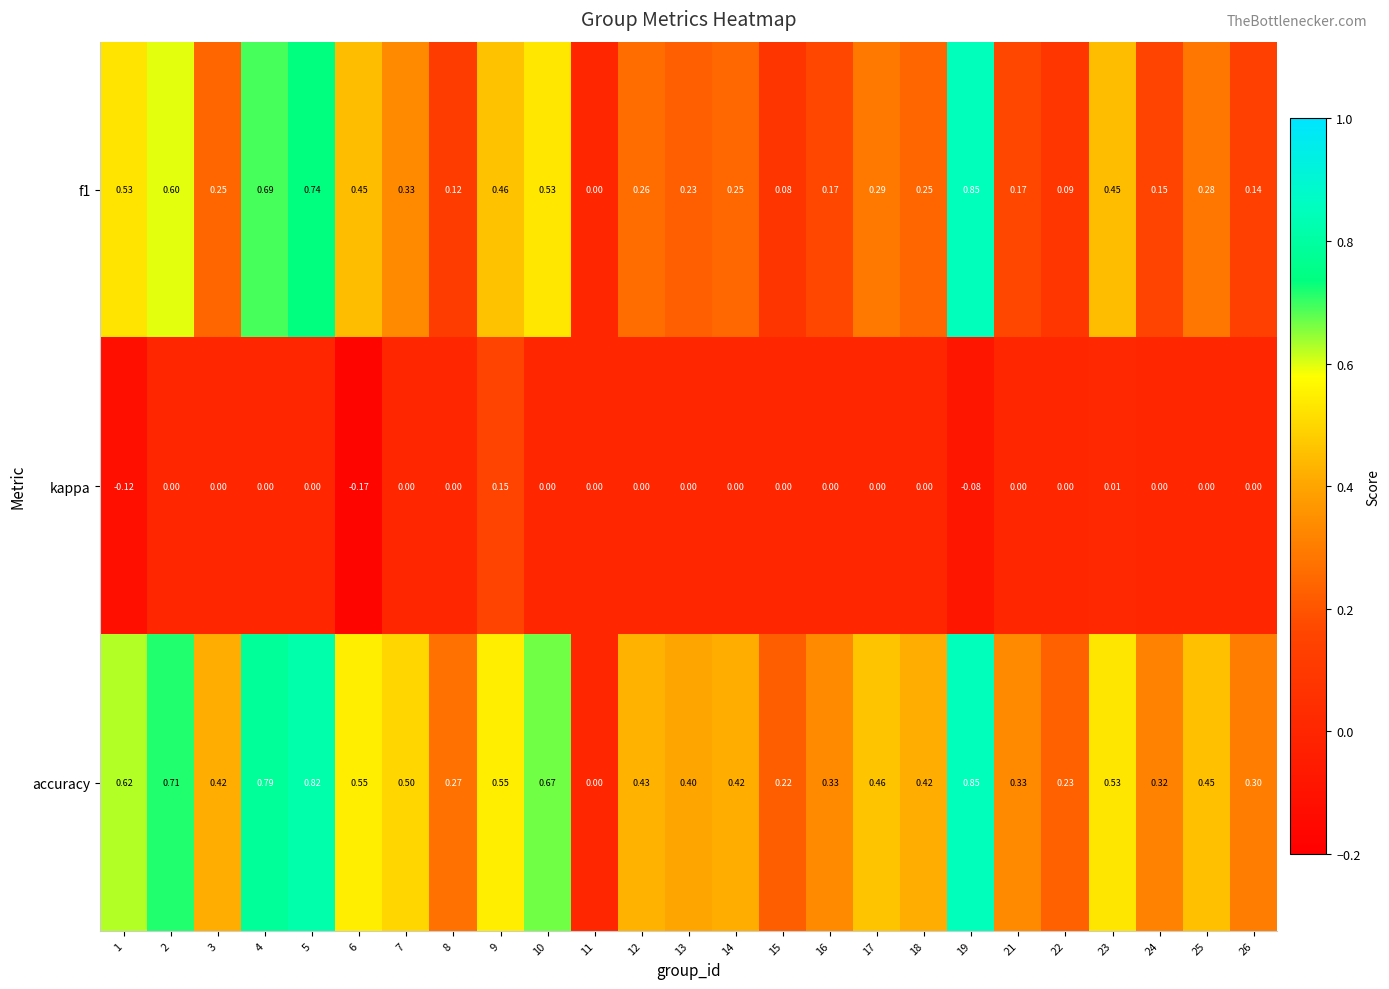

Is the value of accuracy at 15 greater than the value of kappa at 23?

Yes